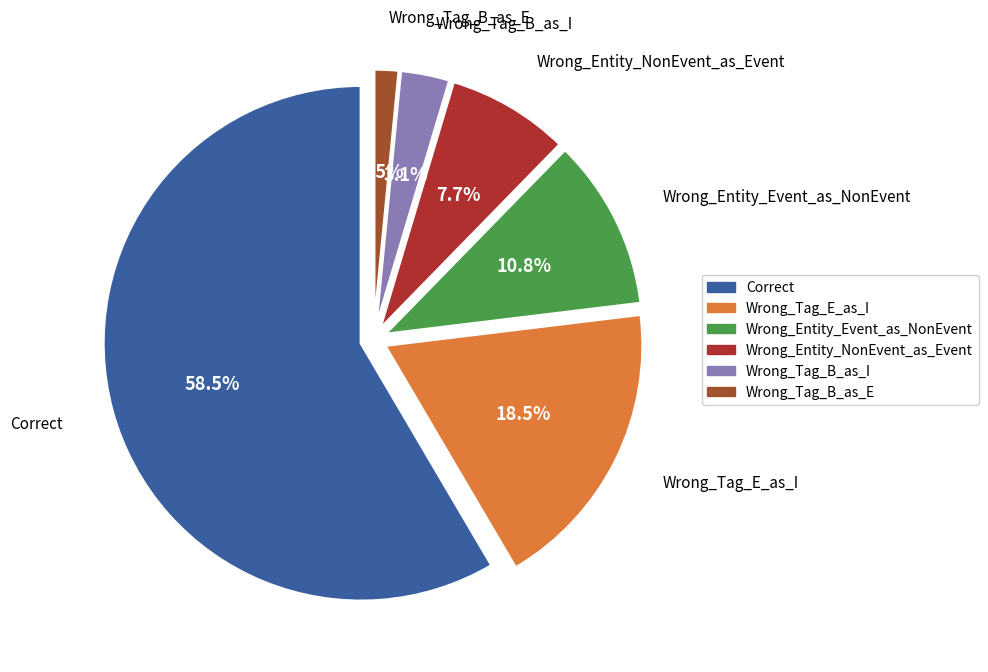

To the nearest percent, what portion does Wrong_Tag_E_as_I represent?

18%